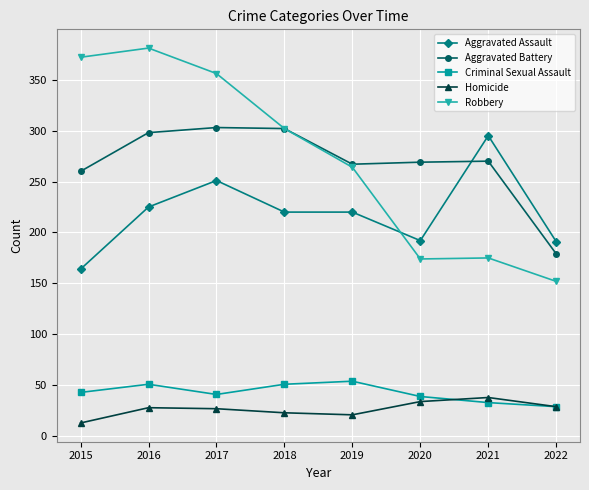

Rank the series by their maximum value, from highest to lowest.

Robbery, Aggravated Battery, Aggravated Assault, Criminal Sexual Assault, Homicide